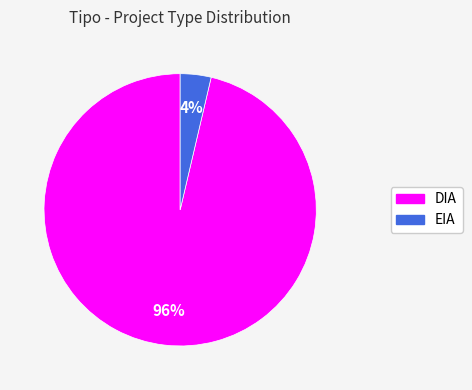

Between EIA and DIA, which is larger?

DIA